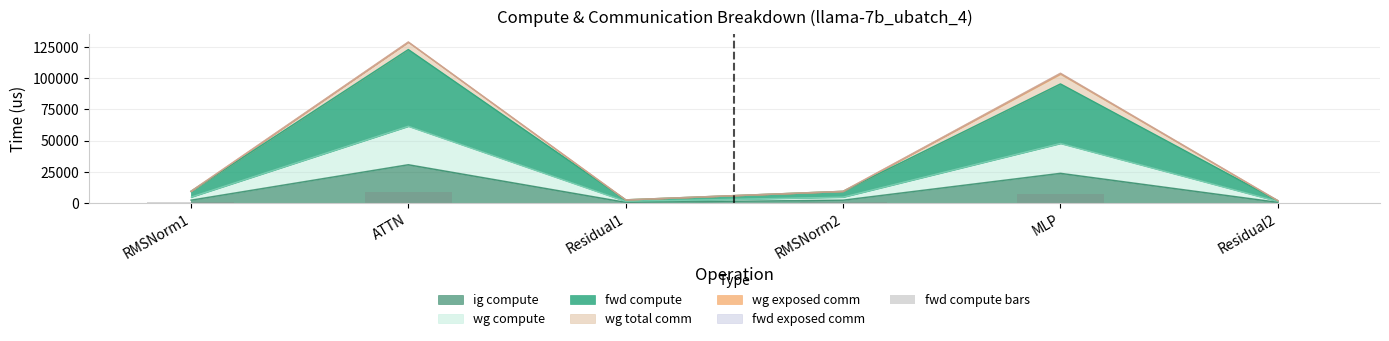

Are the bars horizontal?

No